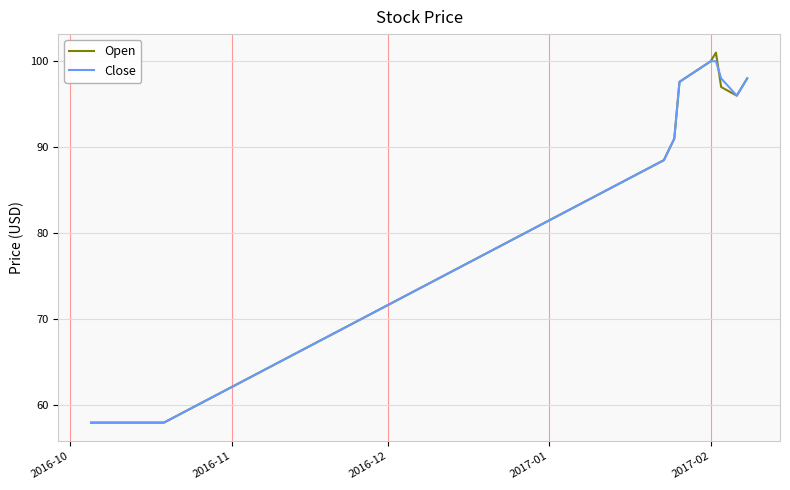

Which series has the widest spread of values?

Open